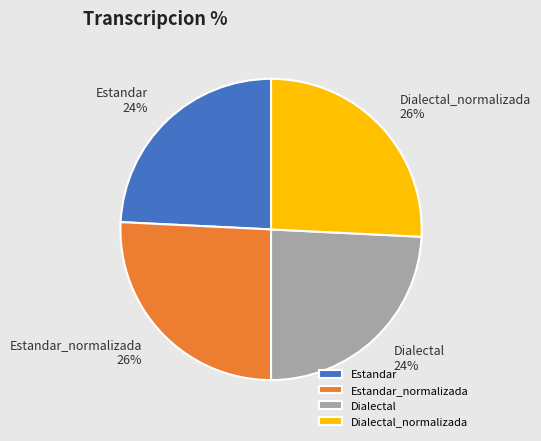

What is the ratio of the value at Estandar_normalizada to the value at Dialectal_normalizada?

1.0